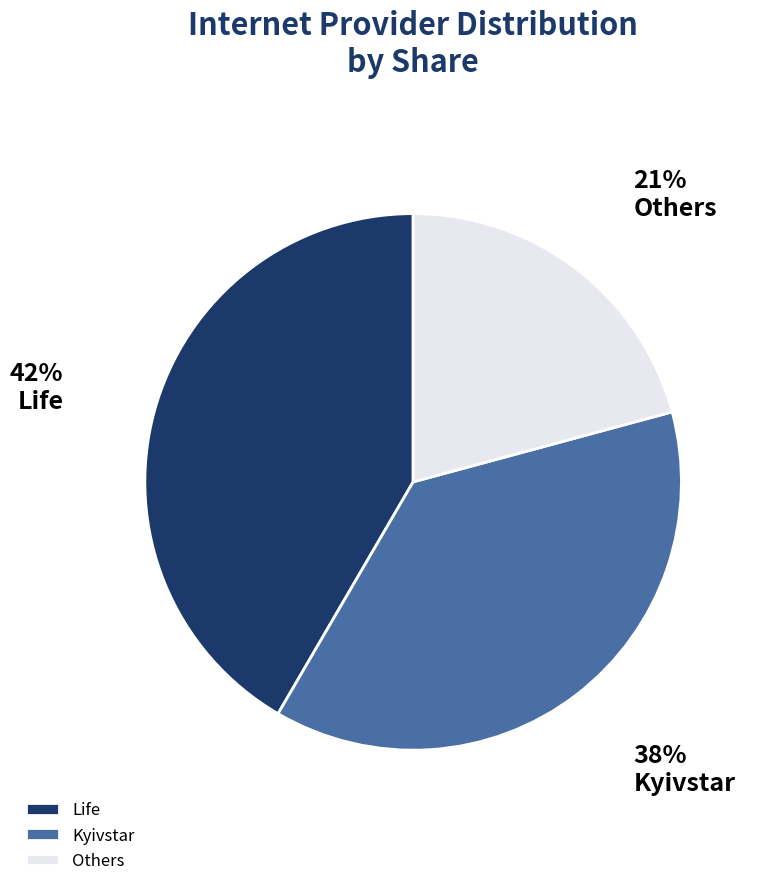

Rank the categories by value from lowest to highest.

Others, Kyivstar, Life